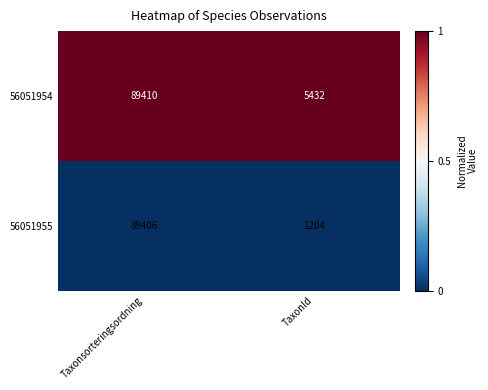

What value does the 56051954 series have at Taxonsorteringsordning, to the nearest 50?

89400